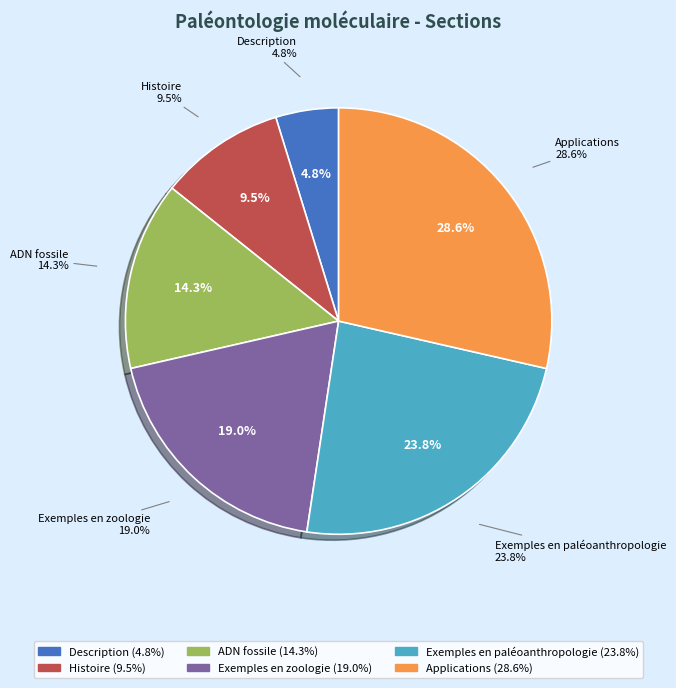

Does any single category account for the majority?

No